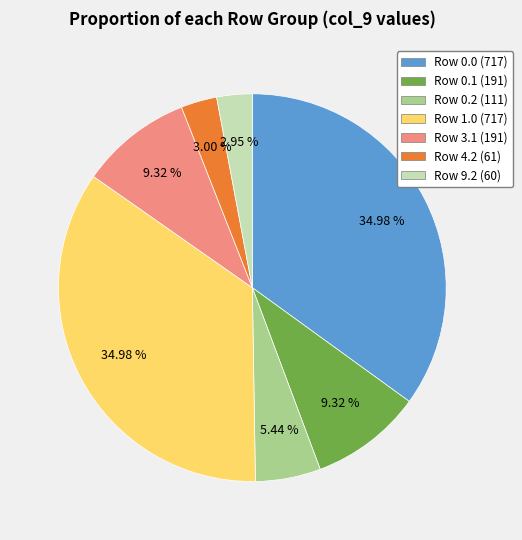

How many segments does this pie chart have?

7